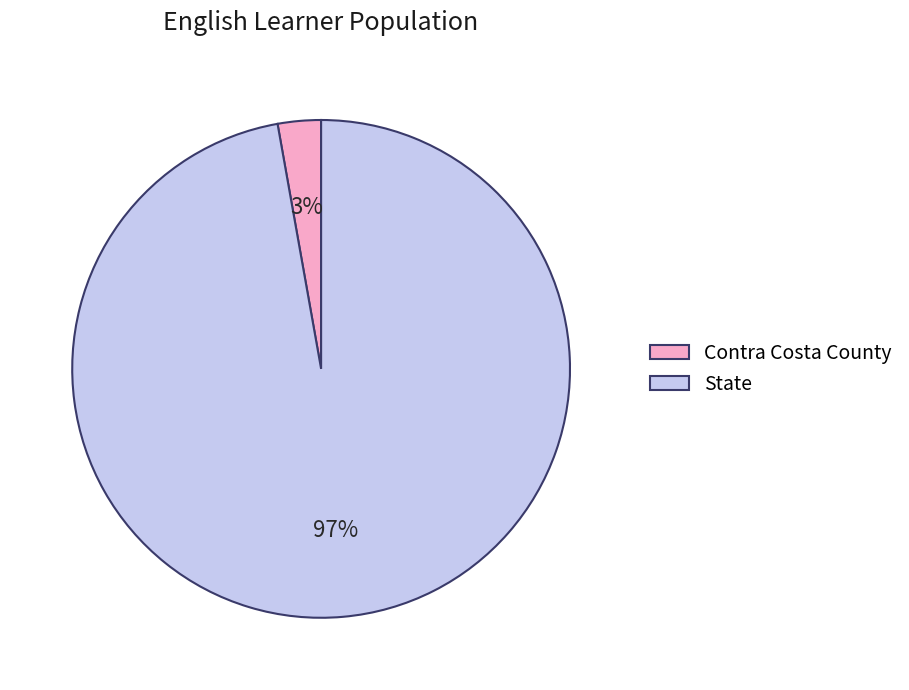

Between Contra Costa County and State, which is larger?

State